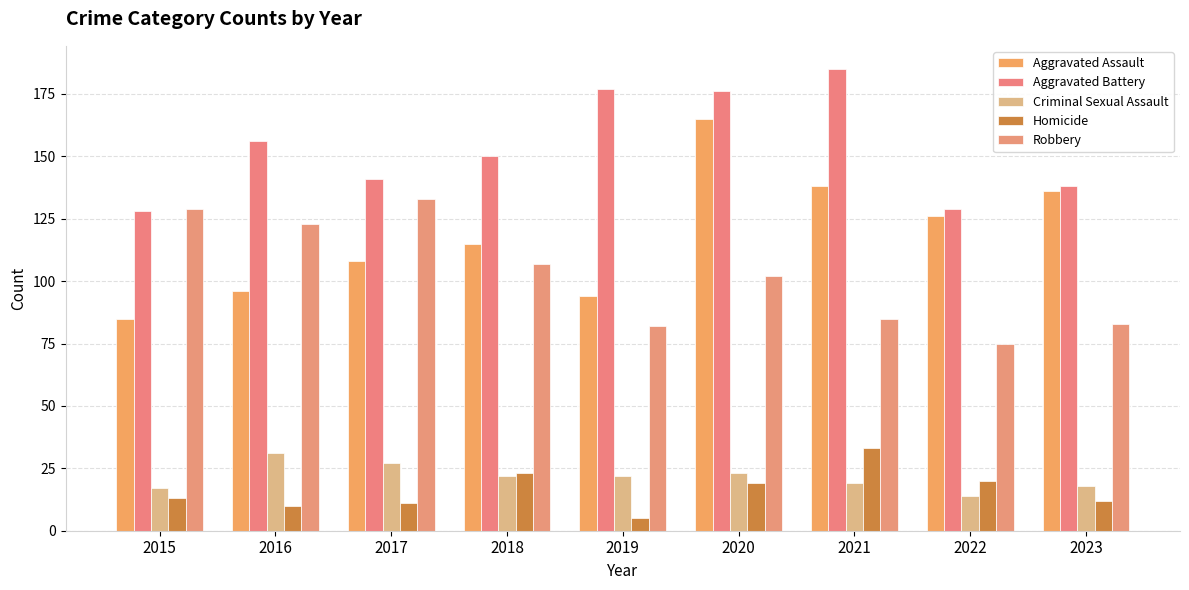

What is the difference between the highest and lowest values at 2023?

126